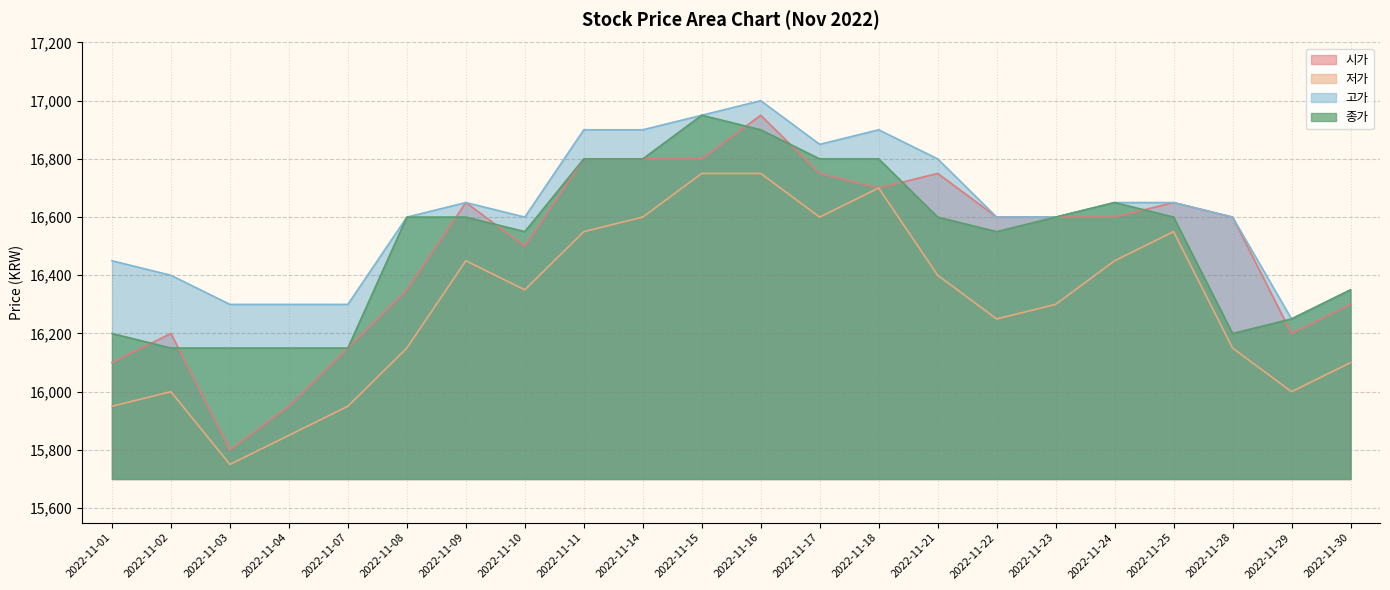

Is it true that 시가 equals 16600 at 2022-11-23?

True